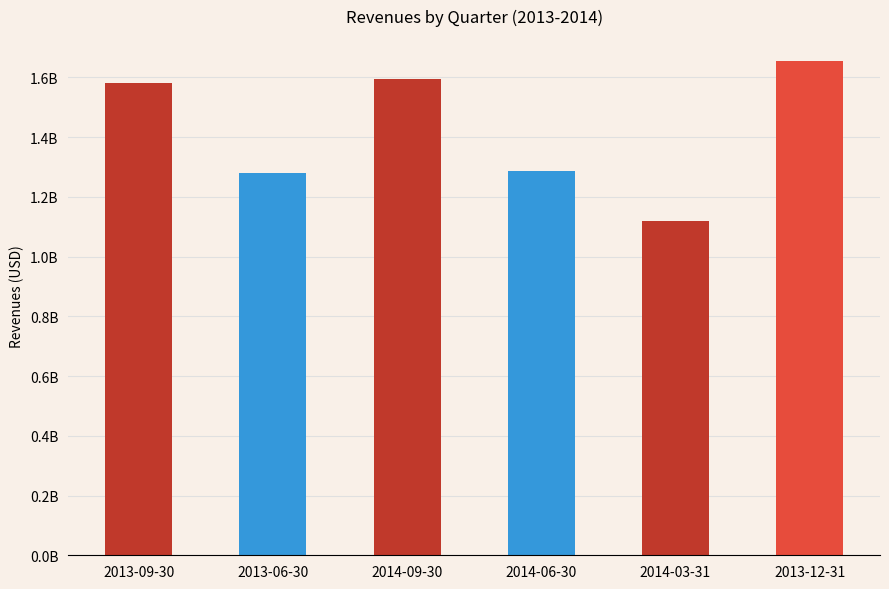

Does the chart contain any negative values?

No